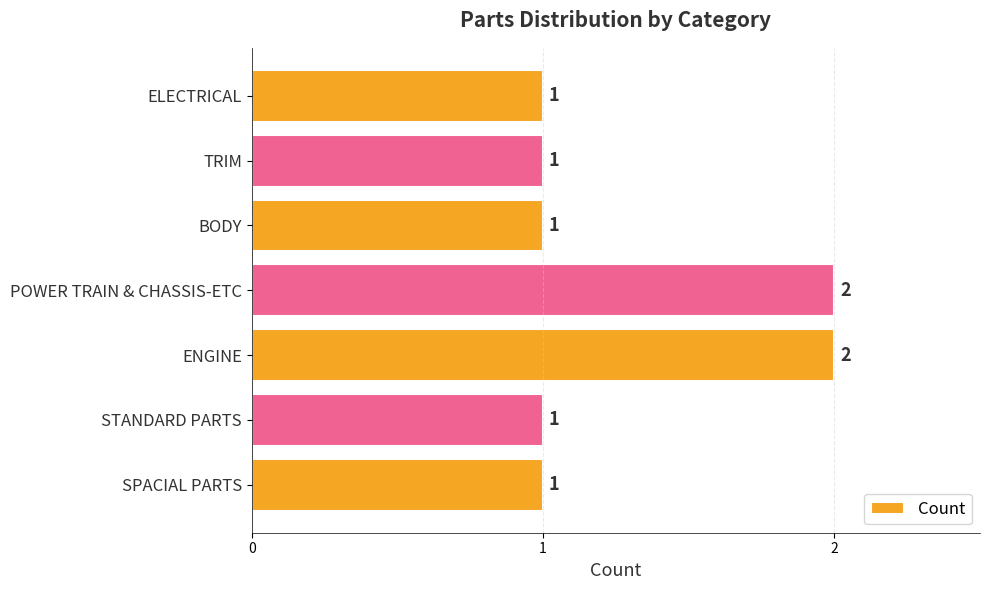

Count the values in the range 1 to 2.

7